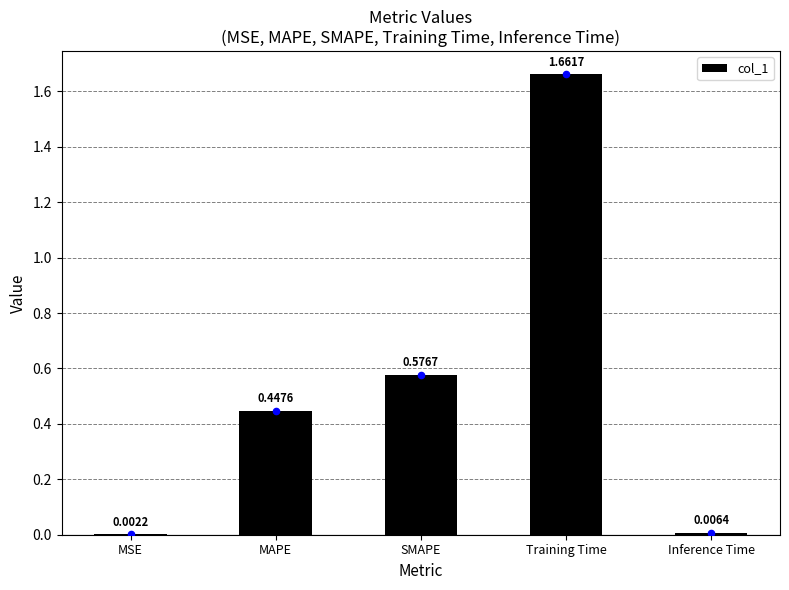

What is the change in value from MAPE to Inference Time?

-0.4